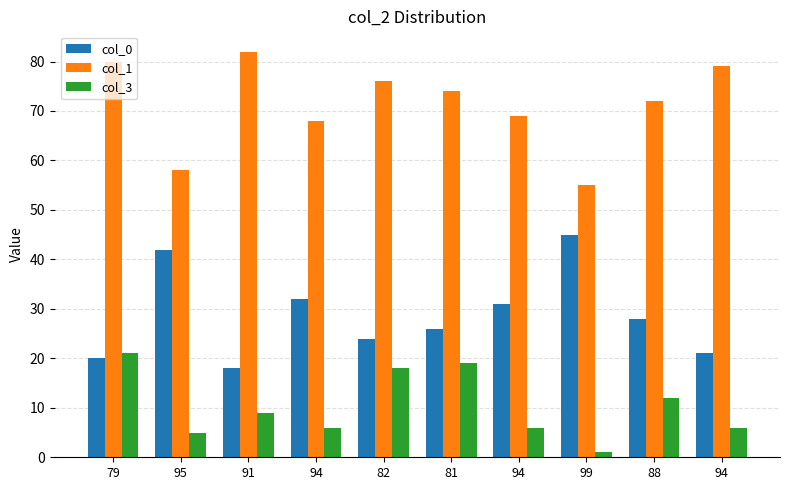

What is the difference between the maximum and minimum values in the col_0 series?

27